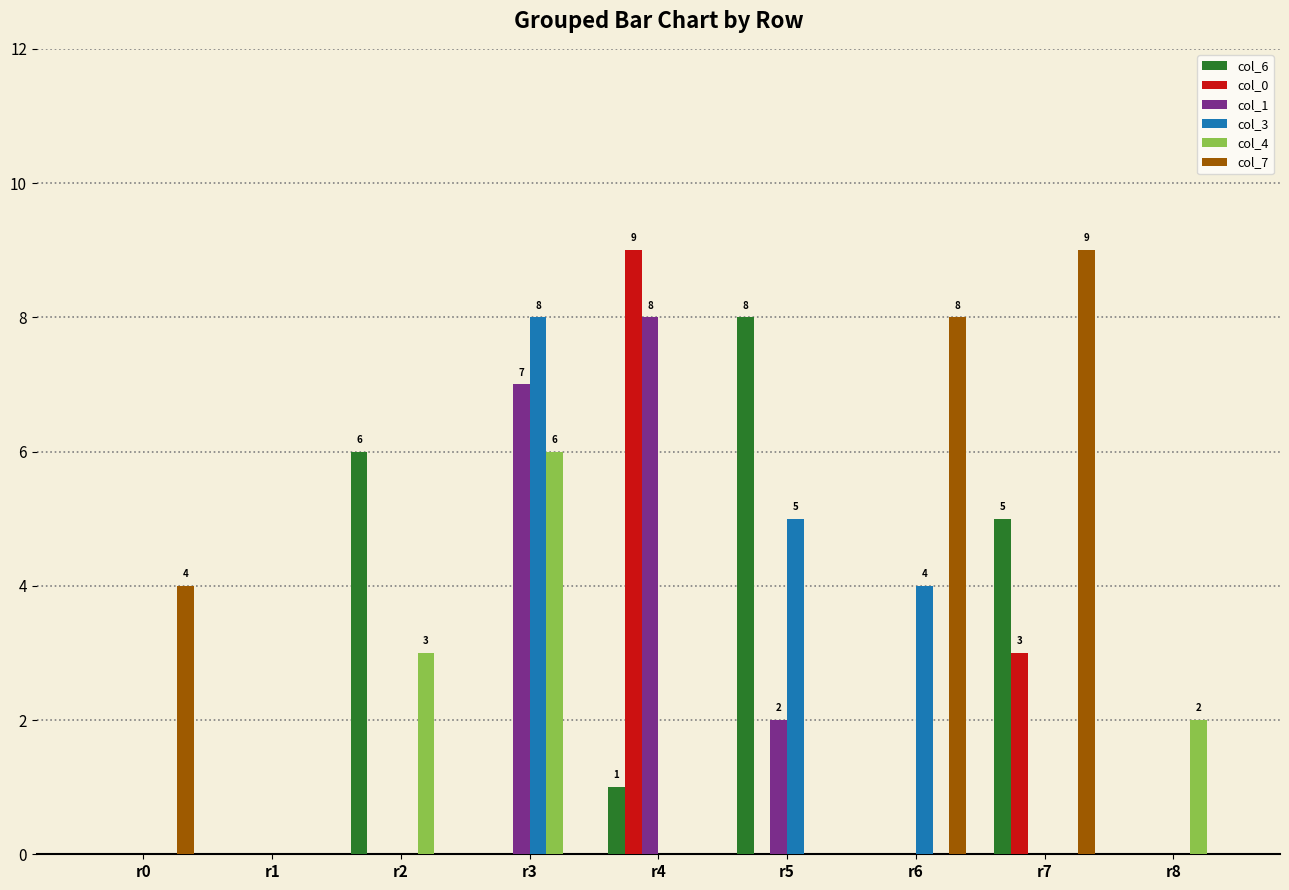

Which series has the largest total across all categories?

col_7